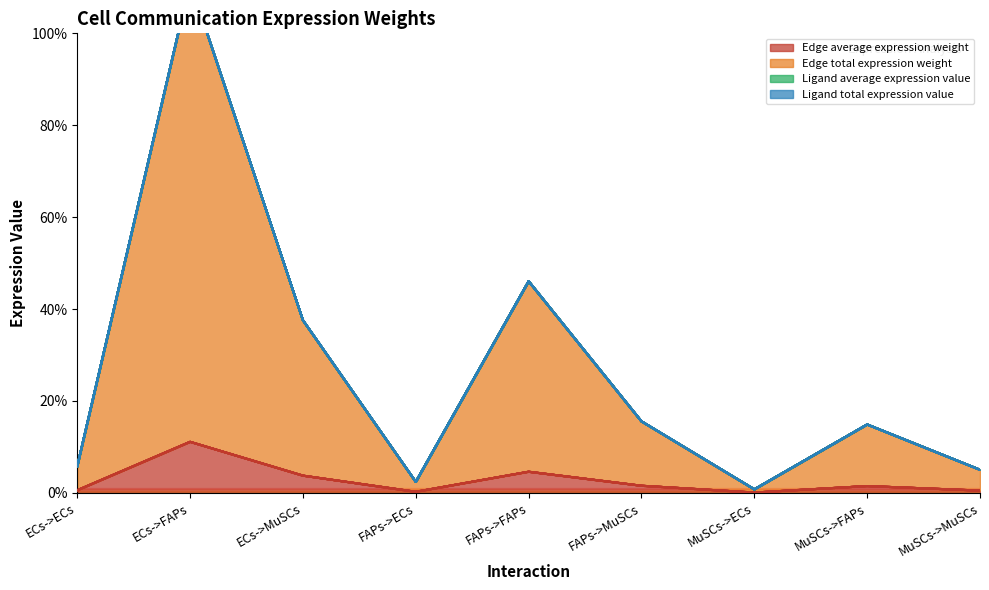

How many interior local peaks does the Edge average expression weight series have?

3